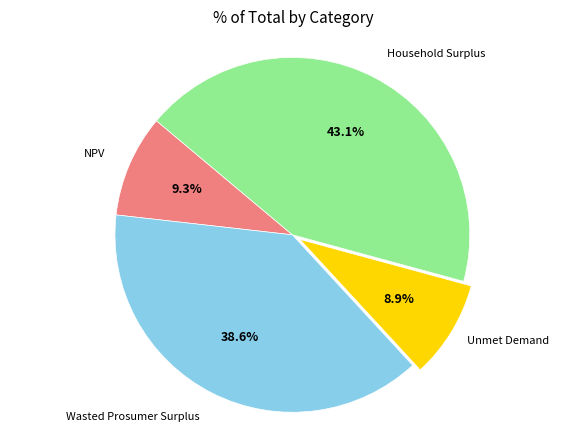

What is the ratio of the value at Wasted Prosumer Surplus to the value at Household Surplus?

0.9